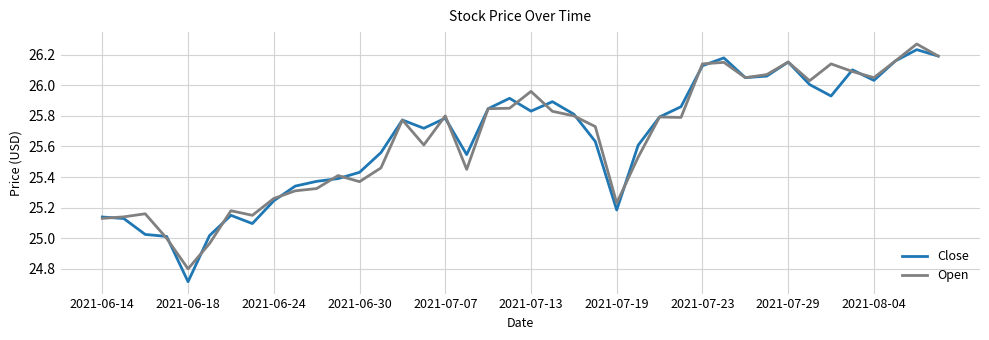

What is the minimum value shown in the chart?

24.7